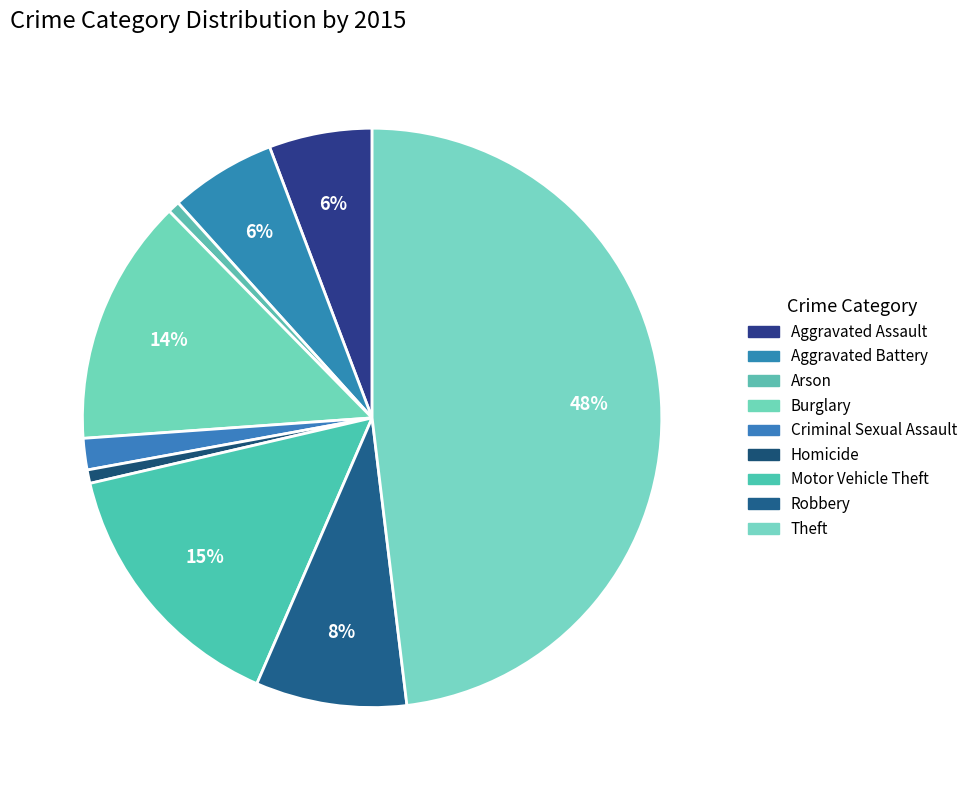

Rank the categories by value from highest to lowest.

Theft, Motor Vehicle Theft, Burglary, Robbery, Aggravated Battery, Aggravated Assault, Criminal Sexual Assault, Homicide, Arson